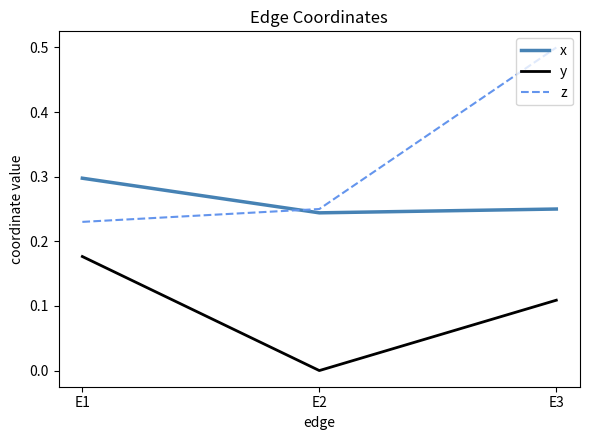

What are all the series names shown in the legend?

x, y, z